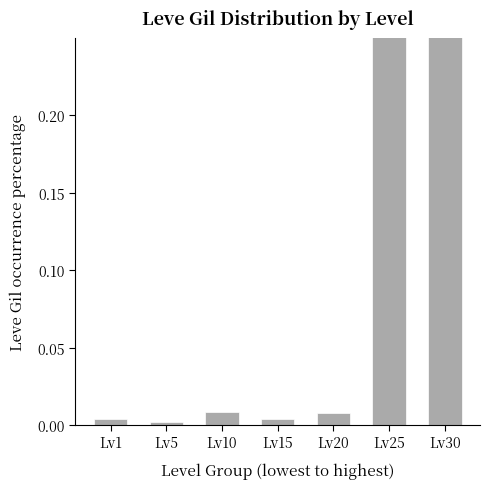

What is the change in value from Lv10 to Lv30?

+0.6